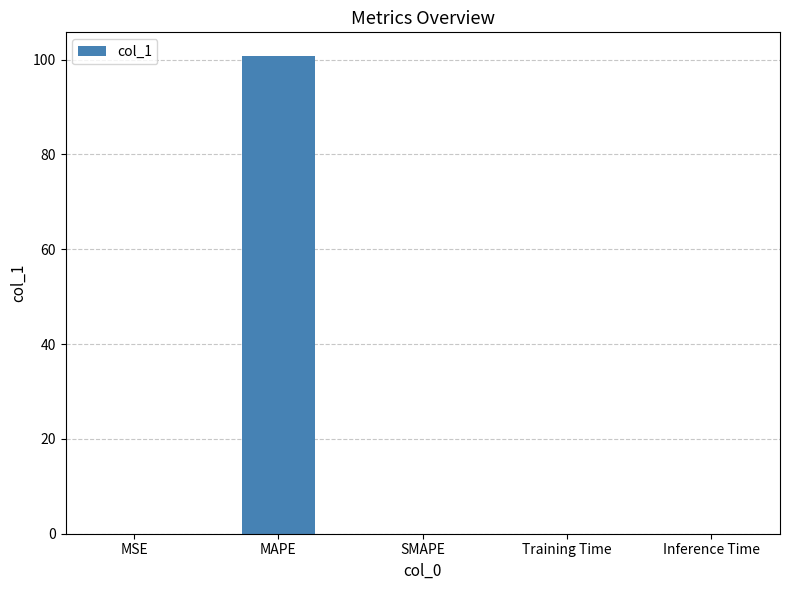

Between Training Time and MAPE, which is larger?

MAPE